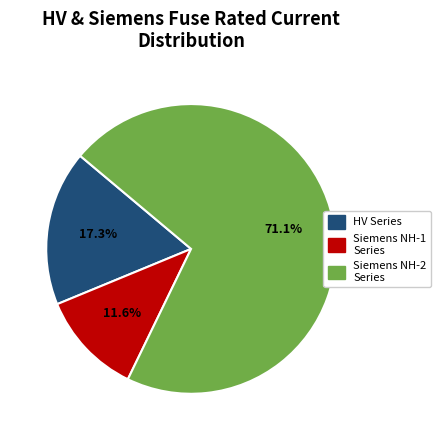

Does any single category account for the majority?

Yes